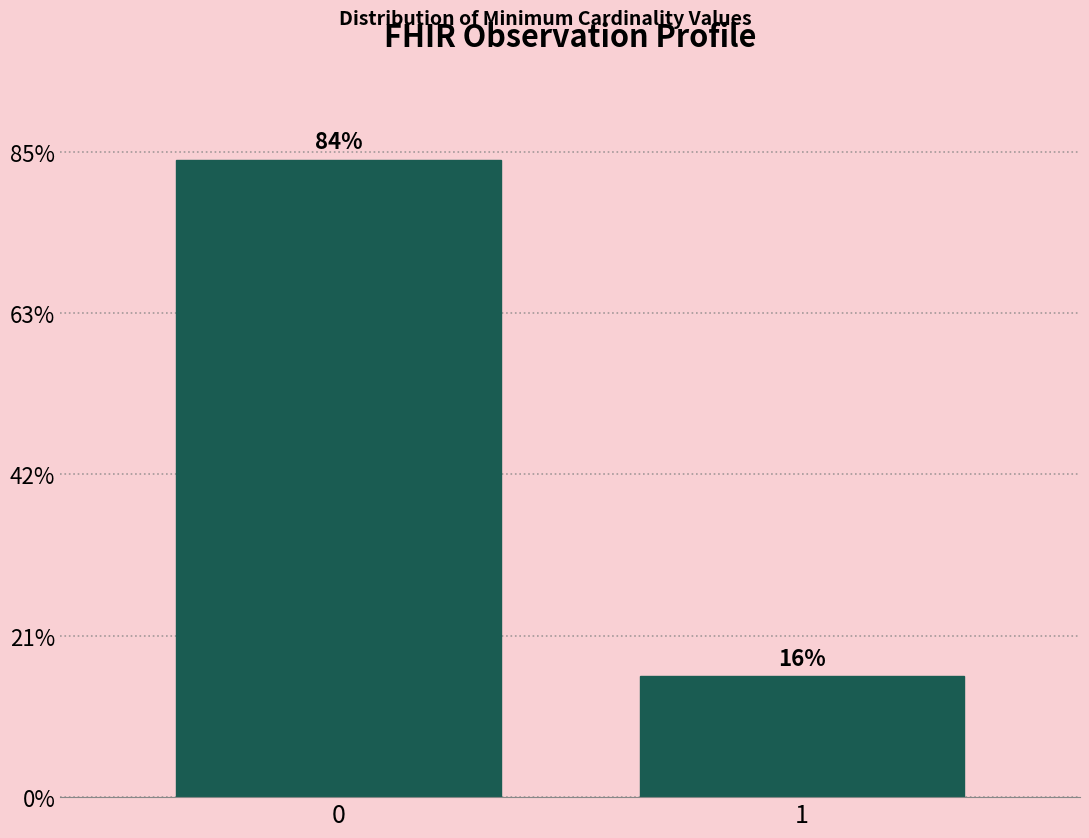

Does the chart contain any negative values?

No